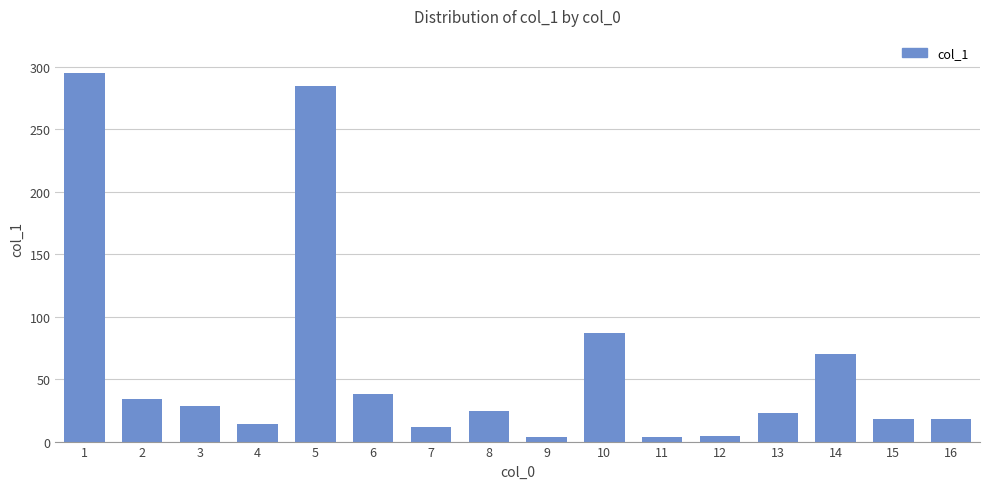

At which label does the data first exceed 24?

1